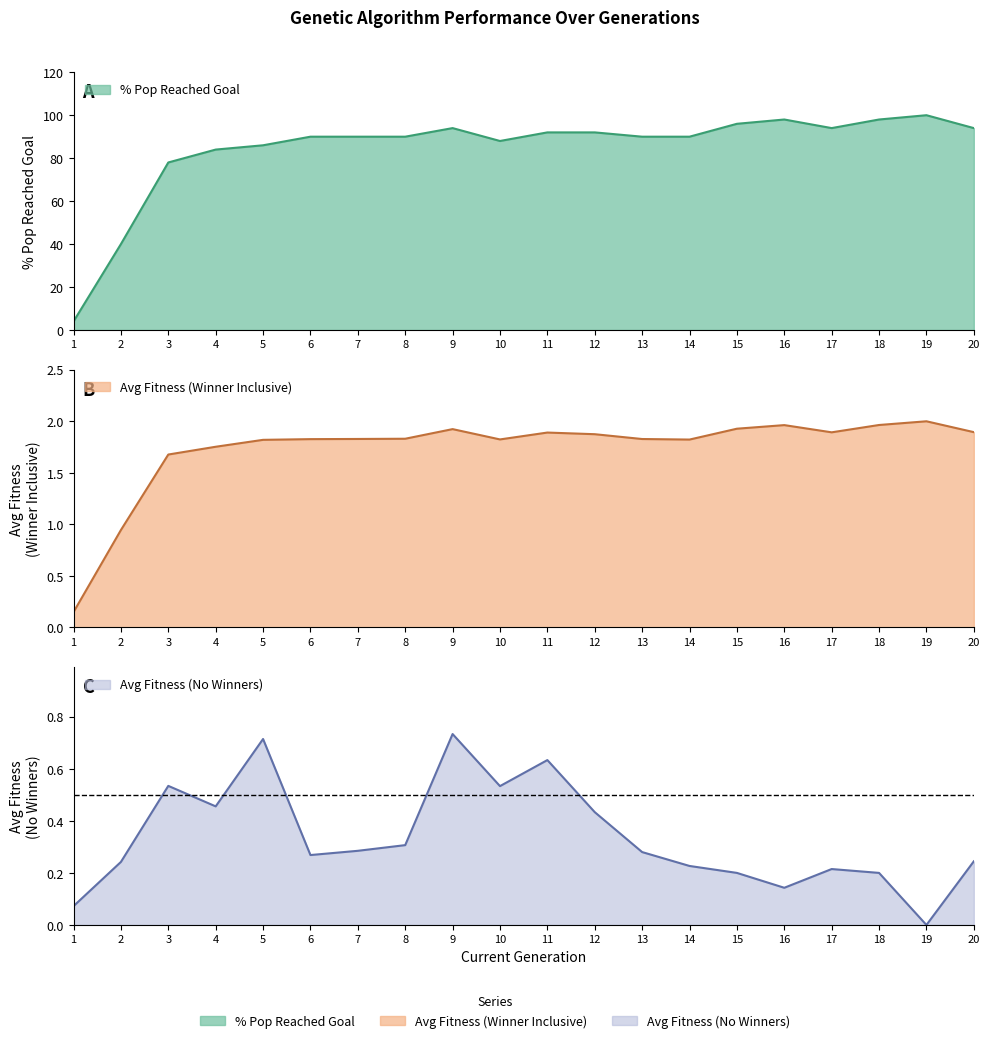

Reading left to right, what are all the values shown in this chart?

Average Fitness Score (No Winners): 0.1	0.2	0.5	0.5	0.7	0.3	0.3	0.3	0.7	0.5	0.6	0.4	0.3	0.2	0.2	0.1	0.2	0.2	0.0	0.2
Average Fitness Score (Winner Inclusive): 0.1	0.9	1.7	1.8	1.8	1.8	1.8	1.8	1.9	1.8	1.9	1.9	1.8	1.8	1.9	2.0	1.9	2.0	2.0	1.9
% Pop Reached Goal: 4.0	40.0	78.0	84.0	86.0	90.0	90.0	90.0	94.0	88.0	92.0	92.0	90.0	90.0	96.0	98.0	94.0	98.0	100.0	94.0